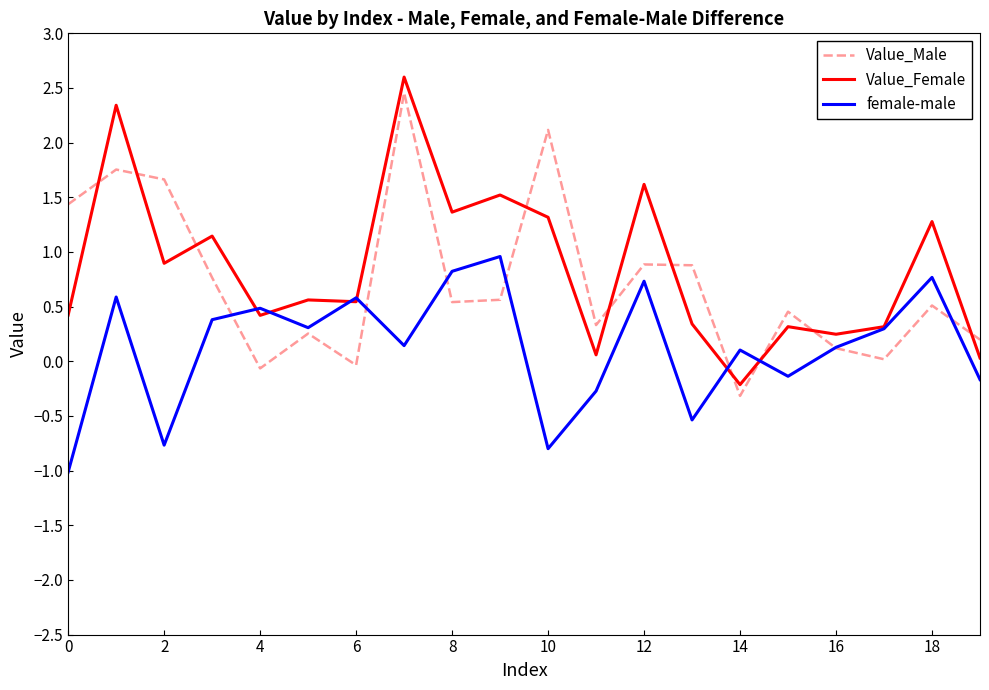

What is the highest value of the Value_Female series?

2.6